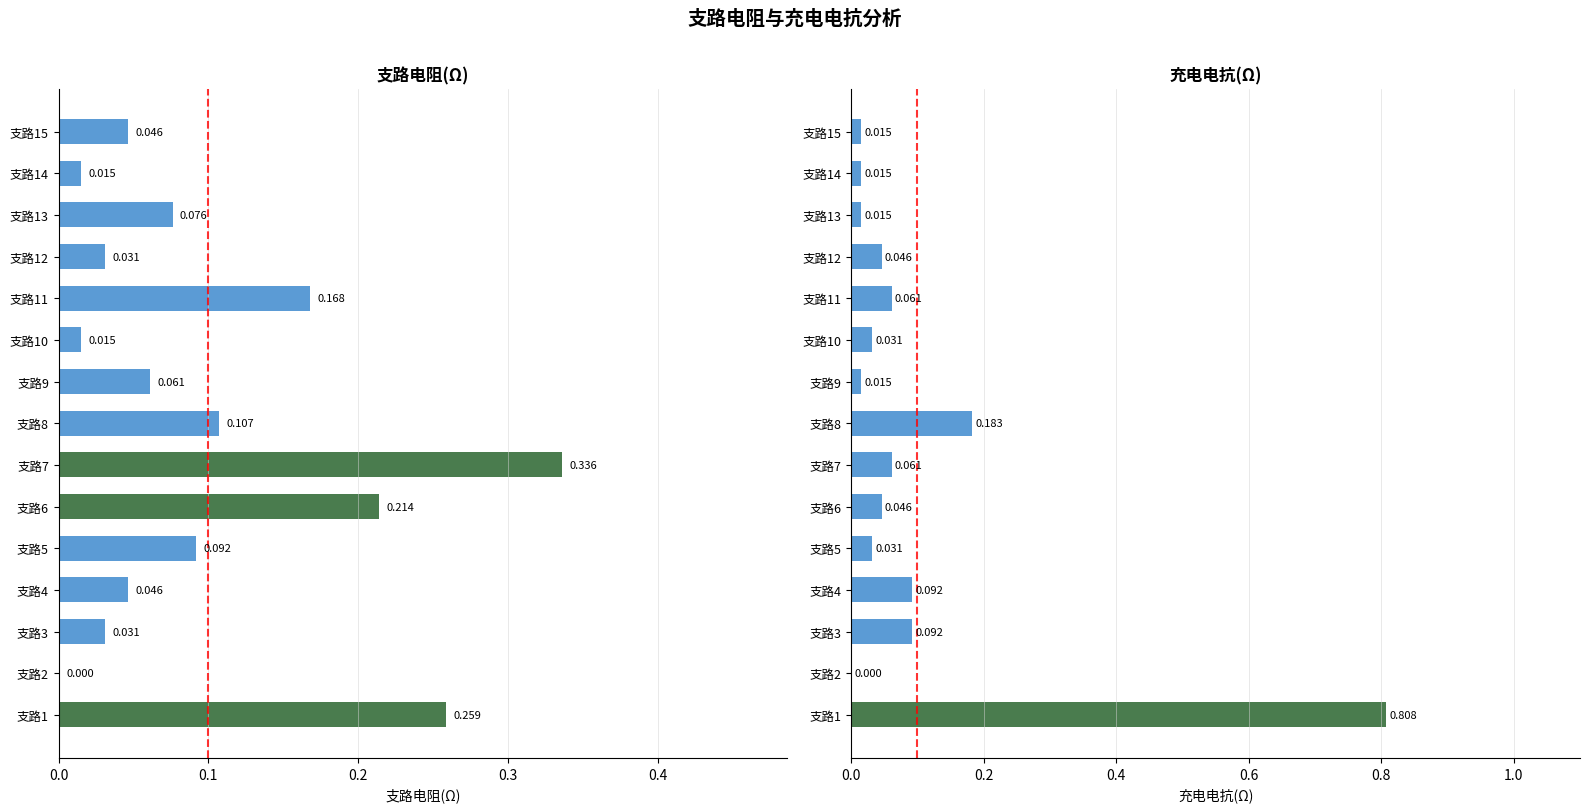

How many distinct data groups are displayed?

2